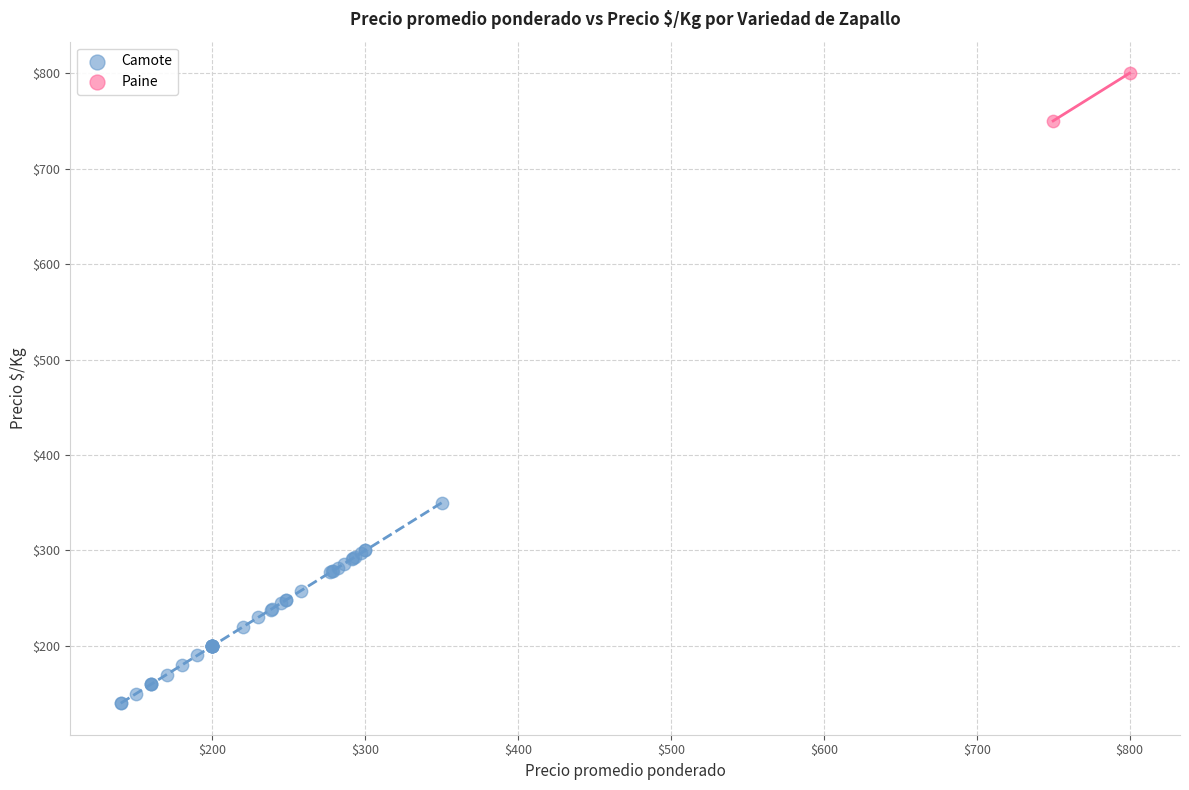

What are all the series names shown in the legend?

Camote, Paine